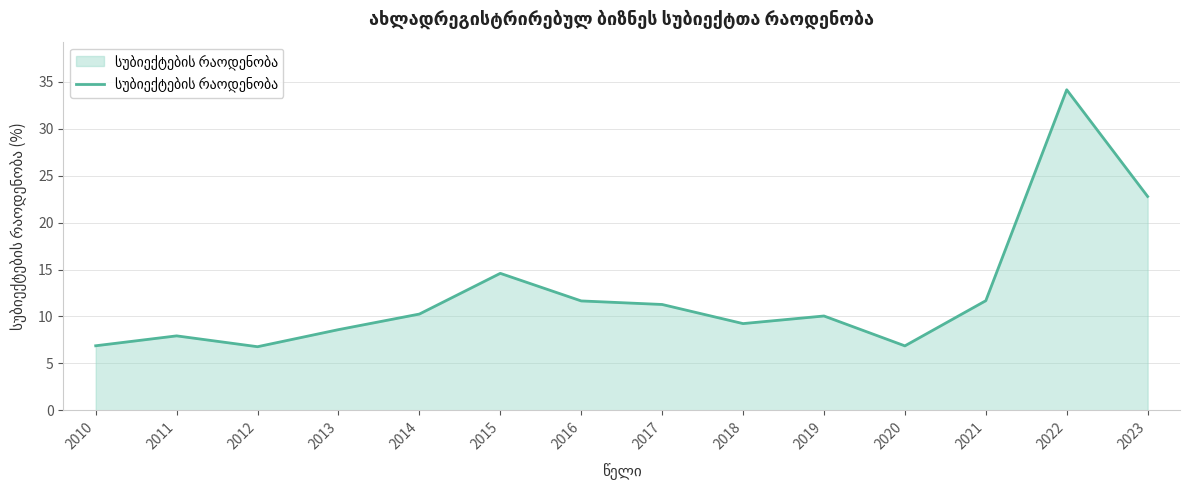

What is the smallest value displayed?

6.8